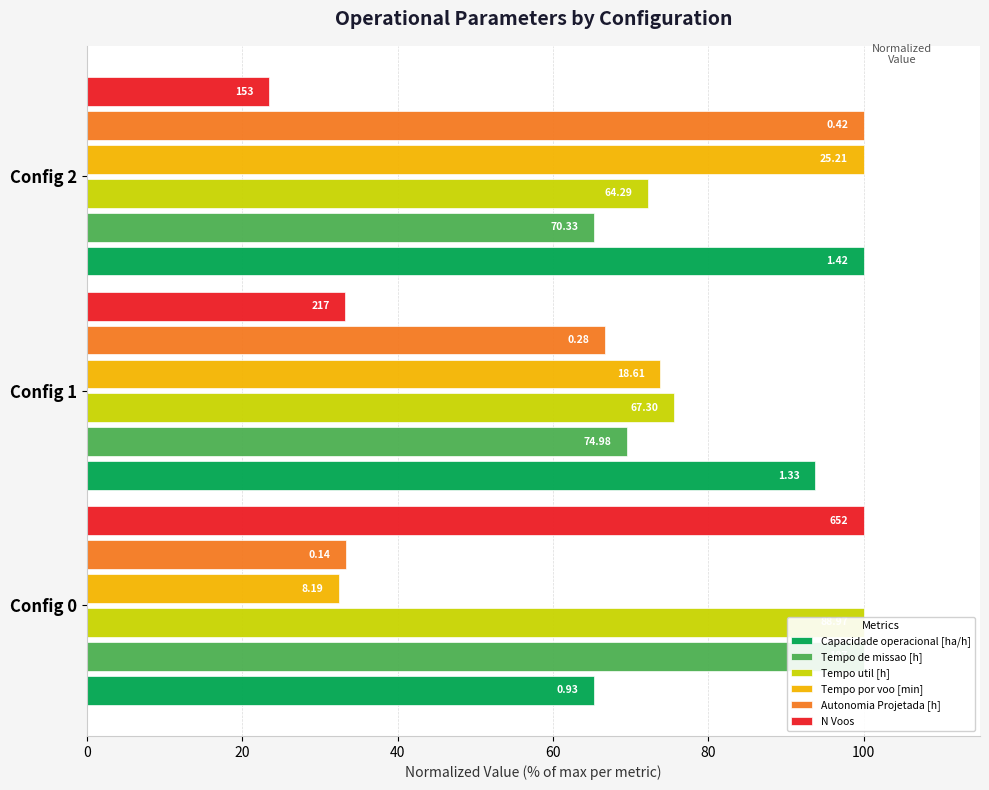

What is the spread (max minus min) of values at 40?

76.5